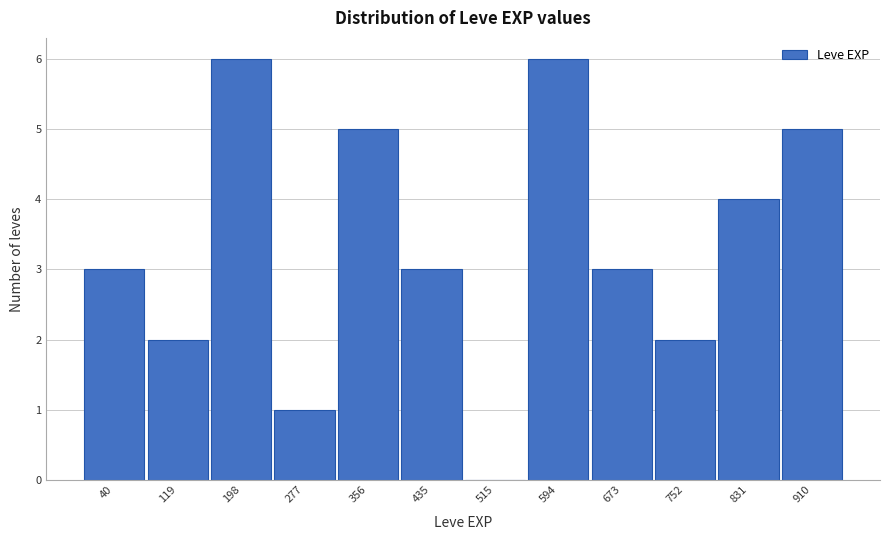

Reading right to left, list all the values displayed in this chart.

910=5	831=4	752=2	673=3	594=6	515=0	435=3	356=5	277=1	198=6	119=2	40=3